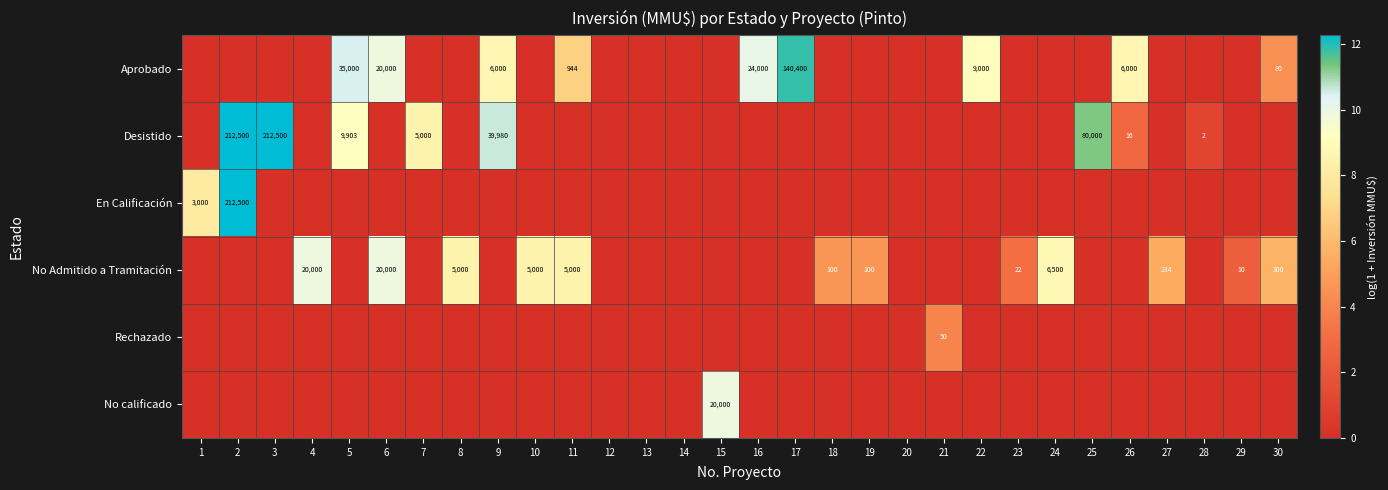

Which label corresponds to the smallest value in the chart?

1